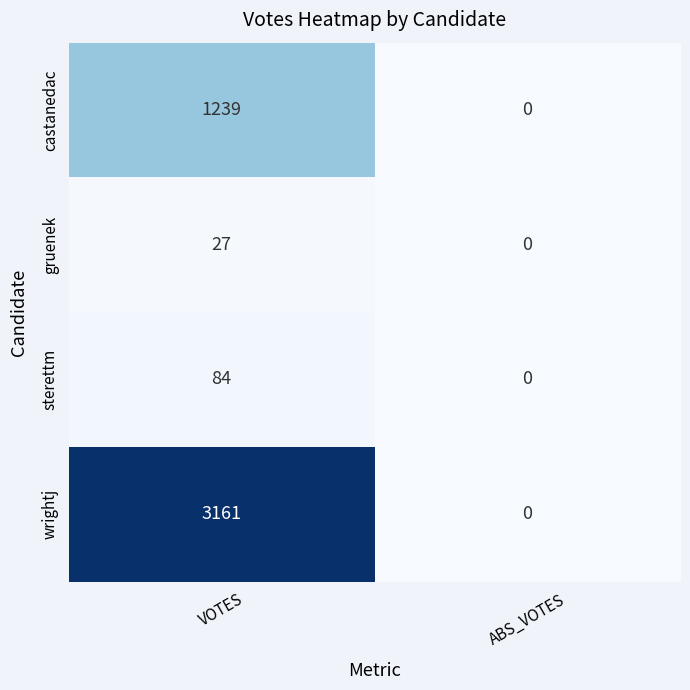

Reading left to right, list all the values displayed in this chart.

castanedac: 1239	0
gruenek: 27	0
sterettm: 84	0
wrightj: 3161	0